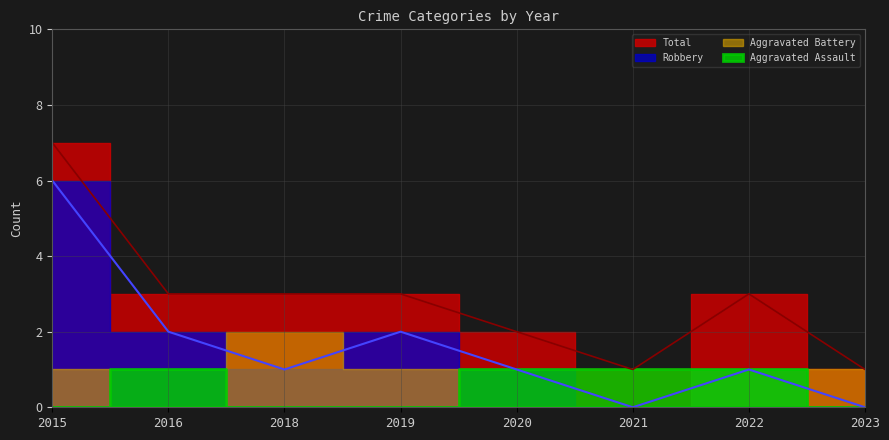

In Robbery, how many points are higher than both neighbors (excluding endpoints)?

2